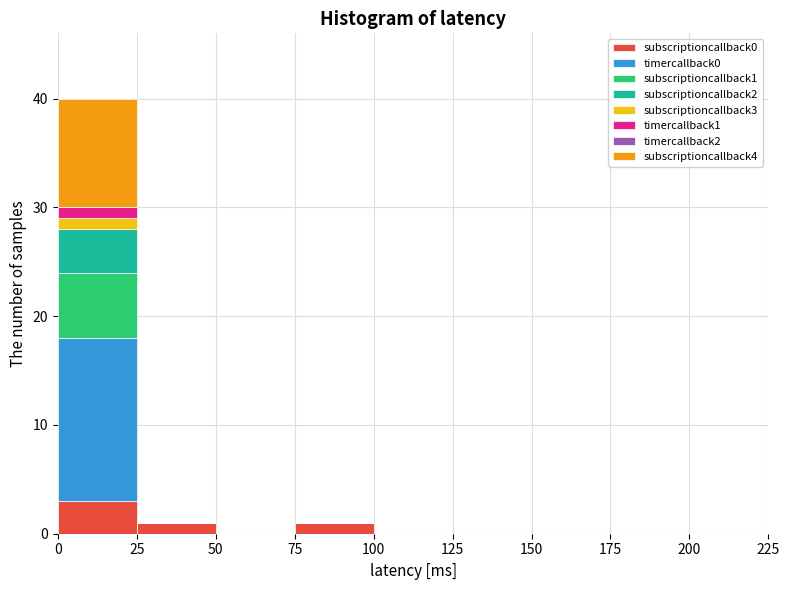

What is the total height of the stacked bar covering 75 to 100 on the x-axis? The values are not printed on the chart, so give them approximately, as read against the axis.

1